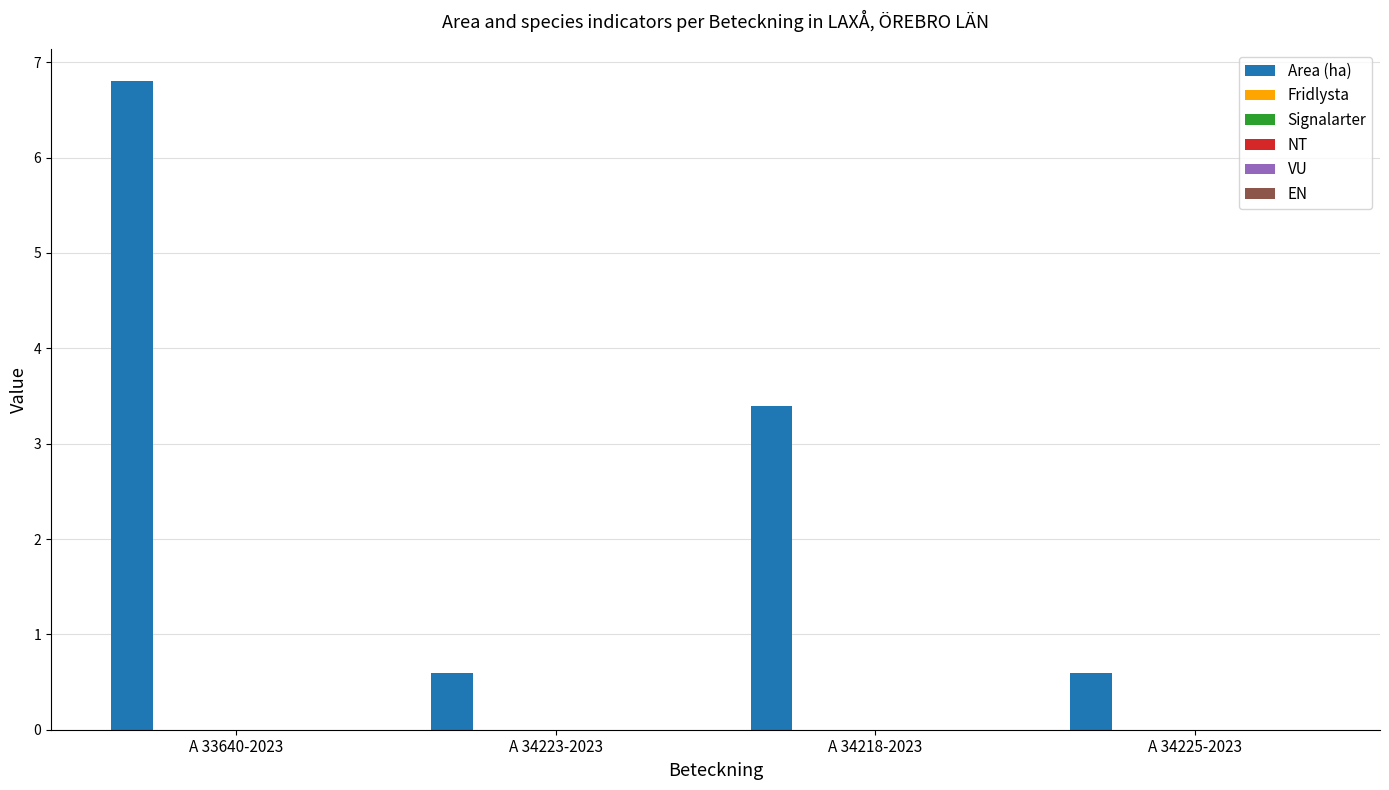

Reading left to right, what are all the values shown in this chart?

6.8	0.6	3.4	0.6